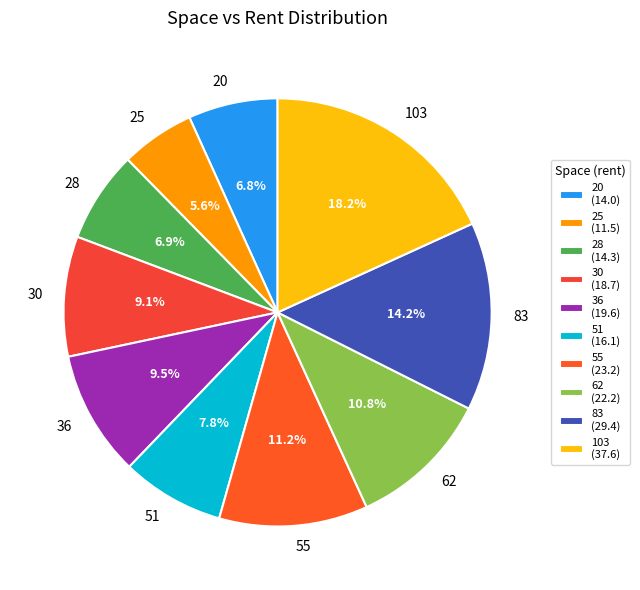

Count the number of slices in the pie.

10